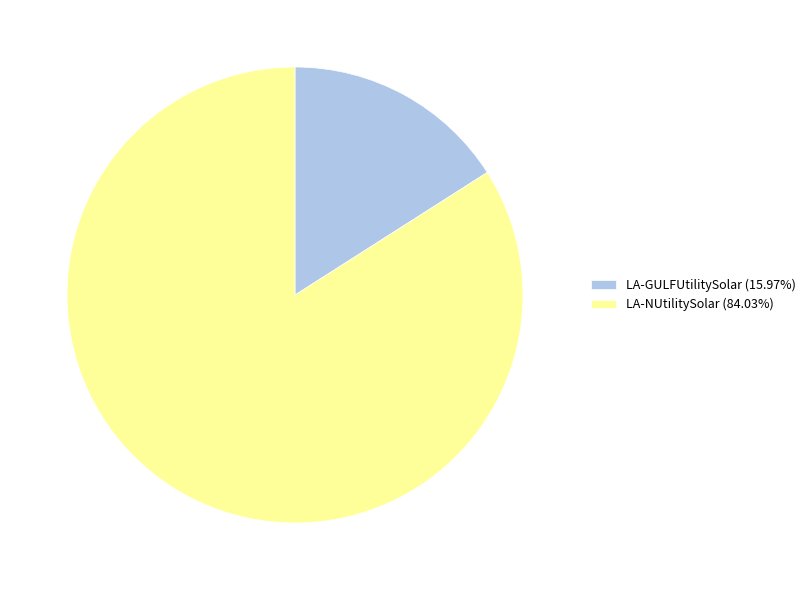

Does LA-NUtilitySolar (84.03%) represent more than half of the total?

Yes